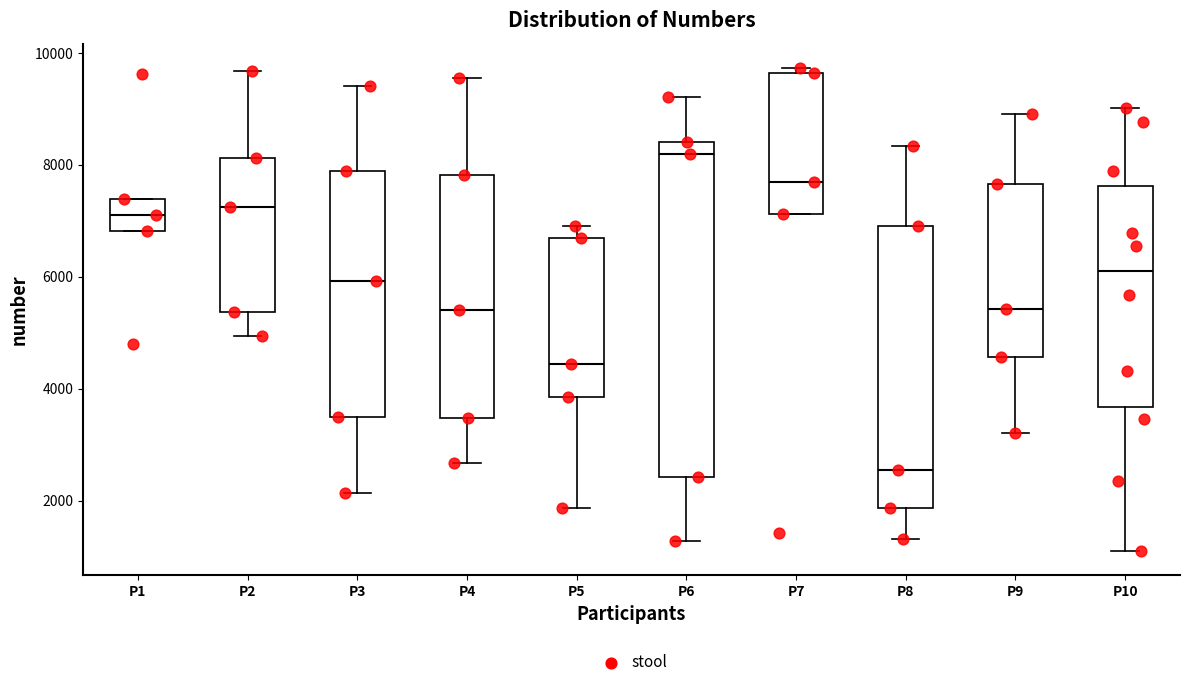

Reading left to right, read every box against the y-axis: the position of its median line, the range the box covers, and the ends of its whiskers. The values are not printed on the chart, so give them approximately, as read against the axis.

P1: median 7200, box 6800 to 7400, whiskers 6800 to 7400
P2: median 7200, box 5400 to 8200, whiskers 5000 to 9600
P3: median 6000, box 3400 to 7800, whiskers 2200 to 9400
P4: median 5400, box 3400 to 7800, whiskers 2600 to 9600
P5: median 4400, box 3800 to 6600, whiskers 1800 to 7000
P6: median 8200, box 2400 to 8400, whiskers 1200 to 9200
P7: median 7600, box 7200 to 9600, whiskers 7200 to 9800
P8: median 2600, box 1800 to 6800, whiskers 1400 to 8400
P9: median 5400, box 4600 to 7600, whiskers 3200 to 9000
P10: median 6200, box 3600 to 7600, whiskers 1000 to 9000